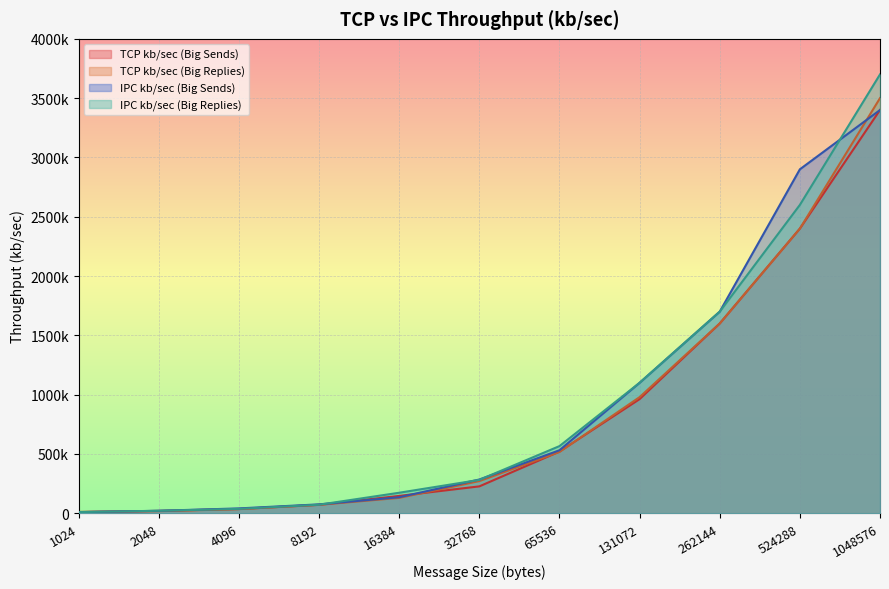

The IPC kb/sec (Big Sends) series shows 75188 at 8192. True or false?

True